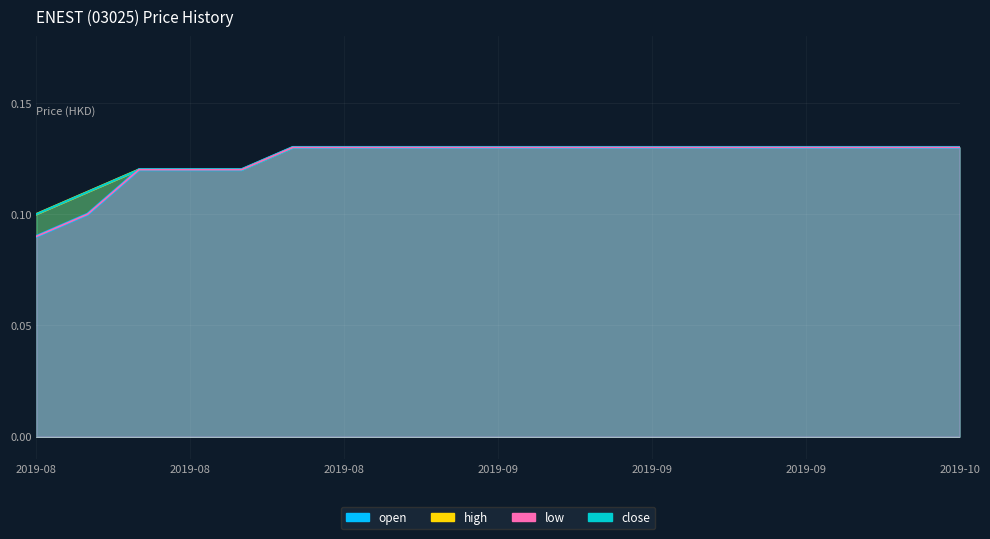

At how many categories does at least one series exceed 0?

19